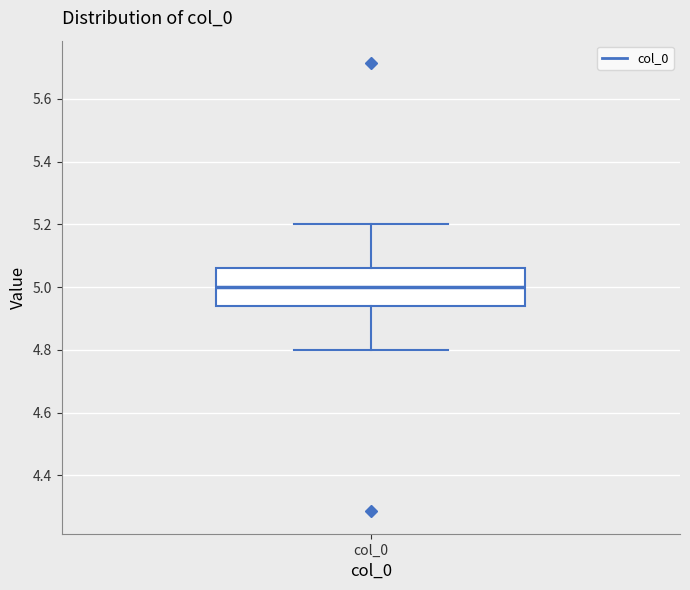

Where does the median line of the box for col_0 sit on the y-axis? The values are not printed on the chart, so give them approximately, as read against the axis.

5.00